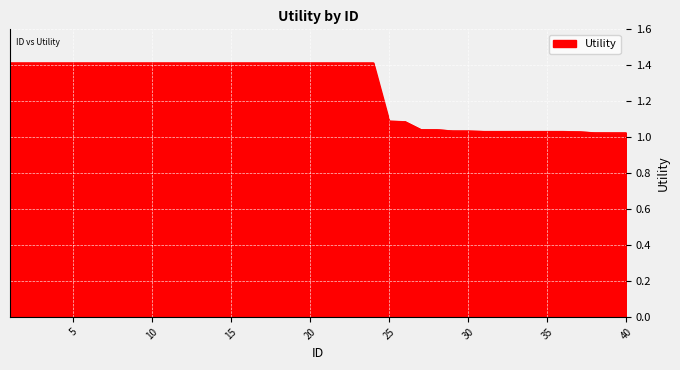

Does the chart display data point markers on the line(s)?

No